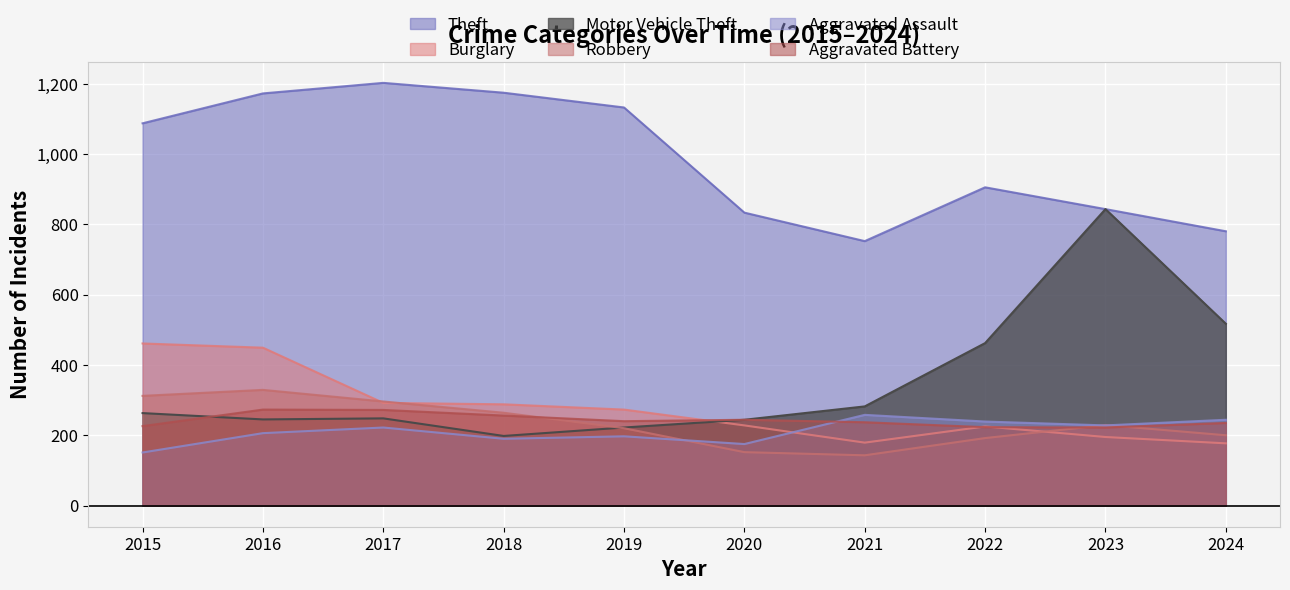

What is the sum of the Aggravated Assault values at 2019 and 2018?

387